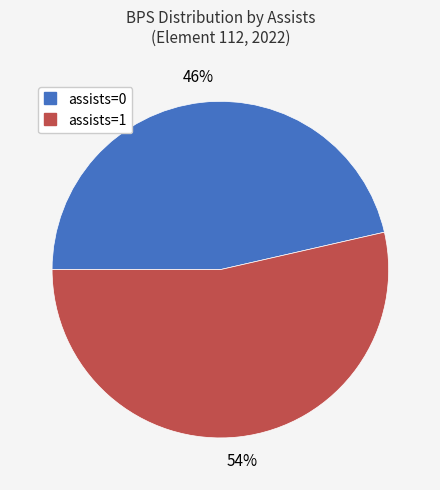

To the nearest percent, what is the average slice percentage?

50%